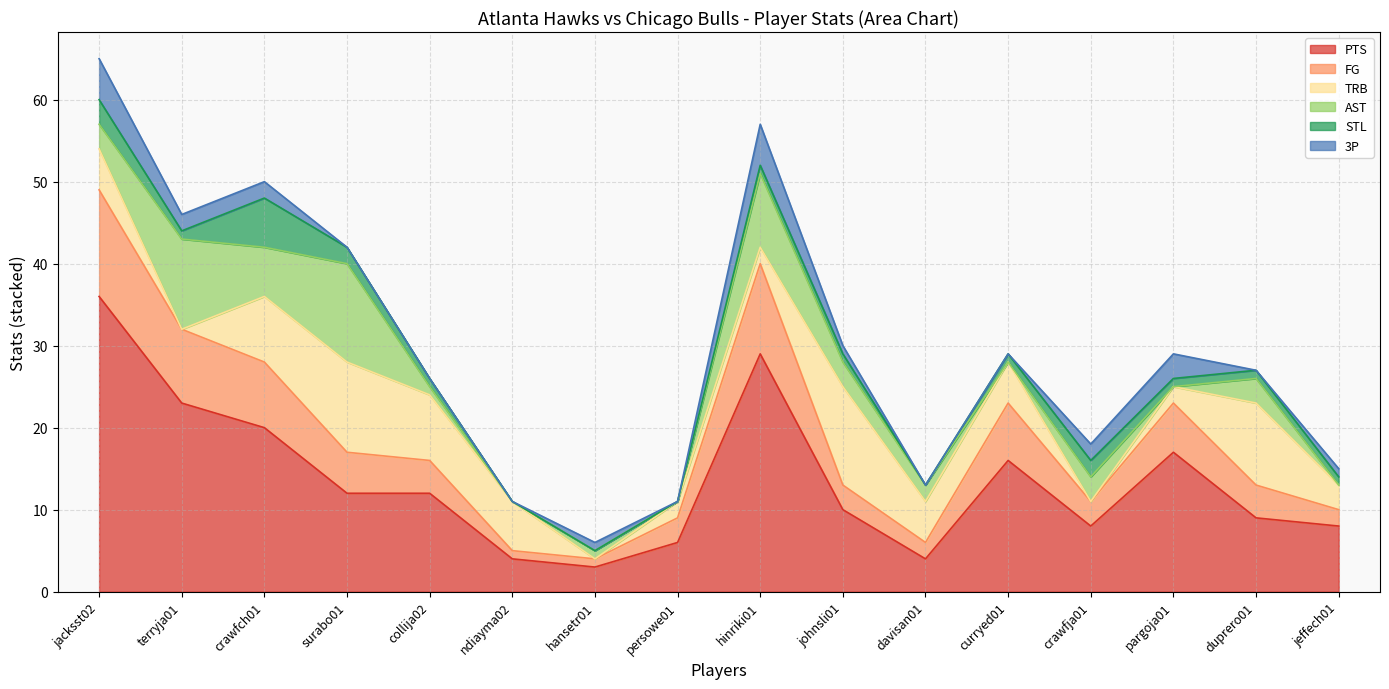

What is the difference between the highest and lowest values at jacksst02?

33